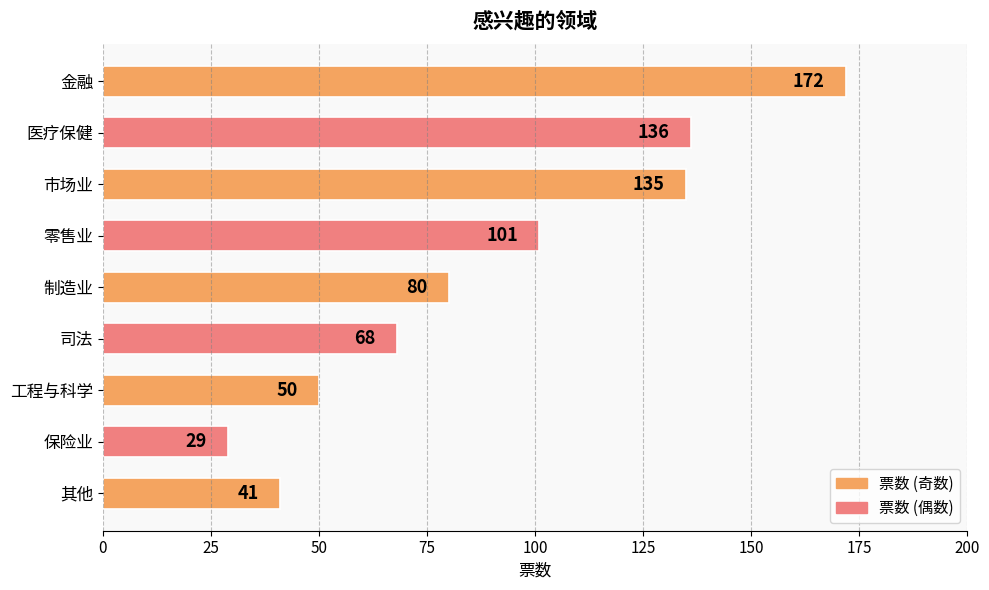

Count the number of categories in the chart.

9